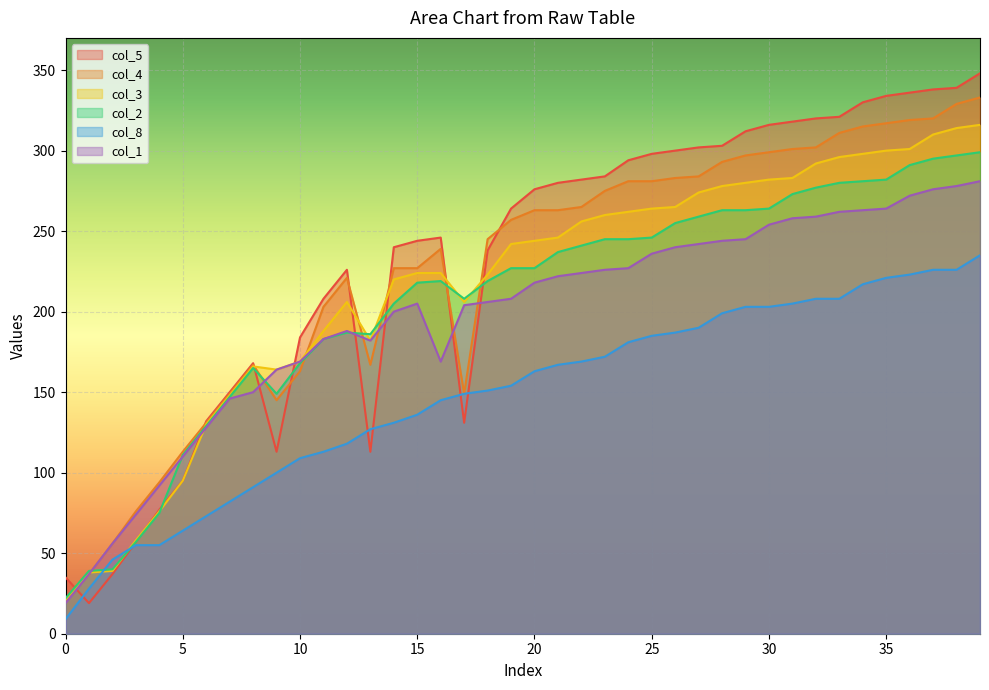

Reading right to left, transcribe all the data shown in this chart.

col_5: 348	339	338	336	334	330	321	320	318	316	312	303	302	300	298	294	284	282	280	276	264	238	131	246	244	240	113	226	208	184	113	168	150	132	95	77	57	37	19	35
col_4: 333	329	320	319	317	315	311	302	301	299	297	293	284	283	281	281	275	265	263	263	257	245	149	239	227	227	167	221	203	163	145	167	149	131	113	94	76	56	37	20
col_3: 316	314	310	301	300	298	296	292	283	282	280	278	274	265	264	262	260	256	246	244	242	223	206	224	224	220	182	206	188	169	164	166	148	130	95	76	58	39	38	21
col_2: 299	297	295	291	282	281	280	277	273	264	263	263	259	255	246	245	245	241	237	227	227	219	208	219	218	205	186	187	183	168	149	165	147	129	111	75	57	40	39	22
col_8: 235	226	226	223	221	217	208	208	205	203	203	199	190	187	185	181	172	169	167	163	154	151	149	145	136	131	127	118	113	109	100	91	82	73	64	55	55	46	28	9
col_1: 281	278	276	272	264	263	262	259	258	254	245	244	242	240	236	227	226	224	222	218	208	206	204	169	205	200	182	188	183	169	164	150	146	128	110	92	74	56	37	19